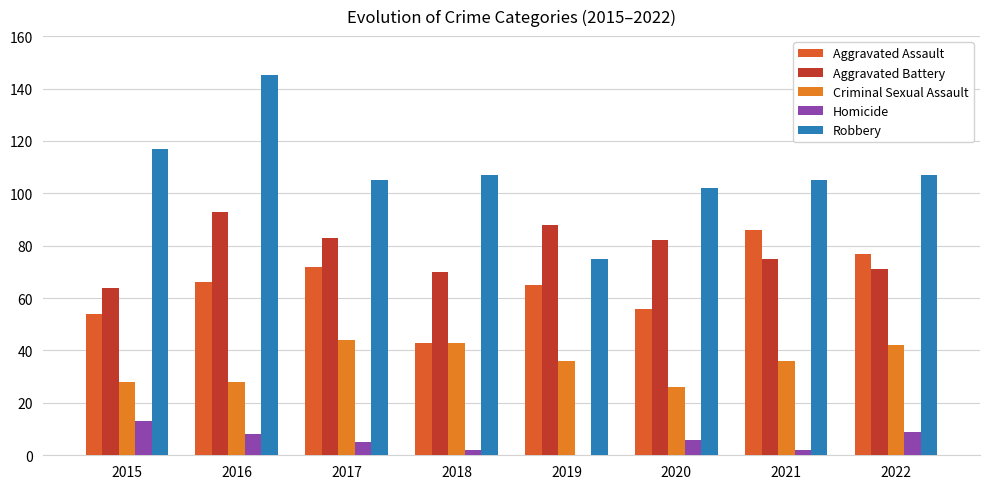

Rank the series by their maximum value, from highest to lowest.

Robbery, Aggravated Battery, Aggravated Assault, Criminal Sexual Assault, Homicide